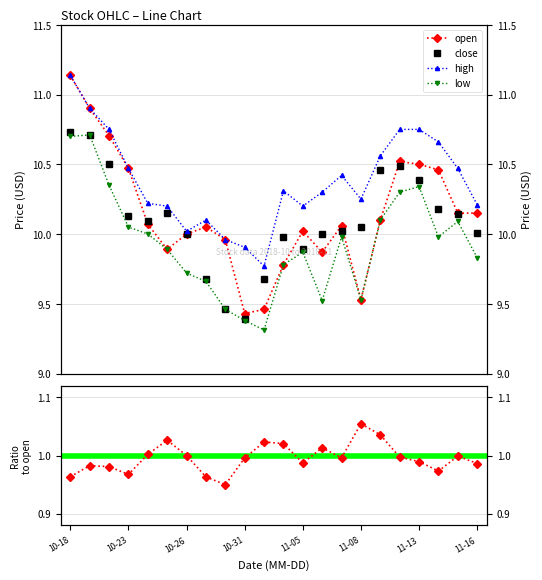

Which series has the largest range (max minus min)?

open